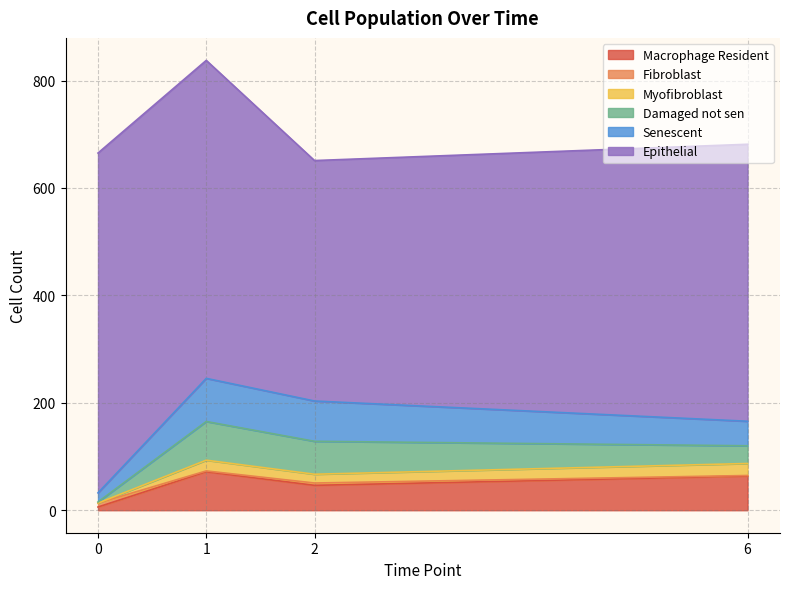

How many values in the Damaged not sen series exceed 61?

2